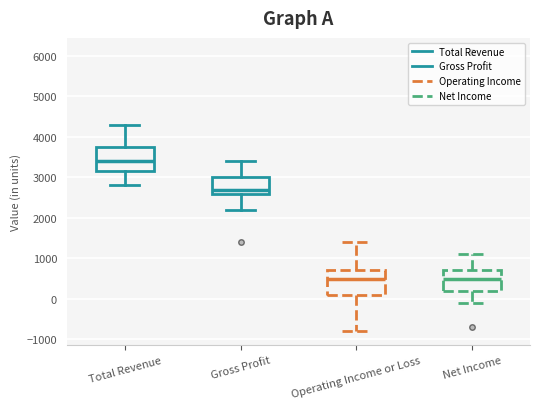

Reading left to right, transcribe this box plot: for each box, give where its median line is, the range the box spans, and where its two whiskers end, as read against the y-axis. The values are not printed on the chart, so give them approximately, as read against the axis.

Total Revenue: median 3400, box 3200 to 3800, whiskers 2800 to 4300
Gross Profit: median 2700, box 2600 to 3000, whiskers 2200 to 3400
Operating Income or Loss: median 500, box 100 to 700, whiskers -800 to 1400
Net Income: median 500, box 200 to 700, whiskers -100 to 1100